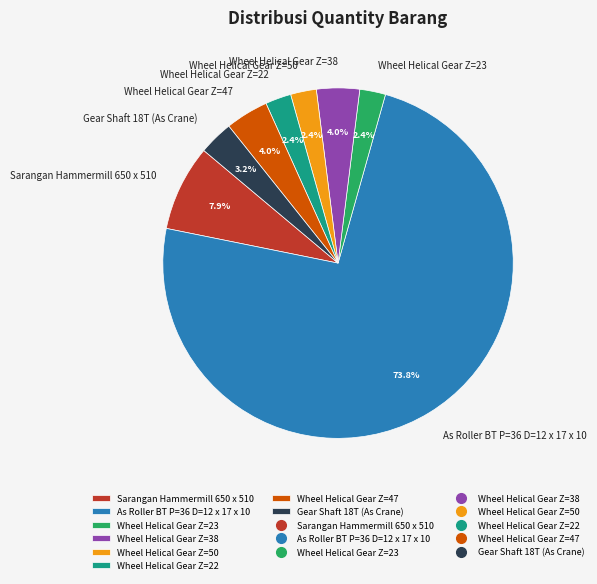

Is it true that Wheel Helical Gear Z=50 is 2% of the pie?

True